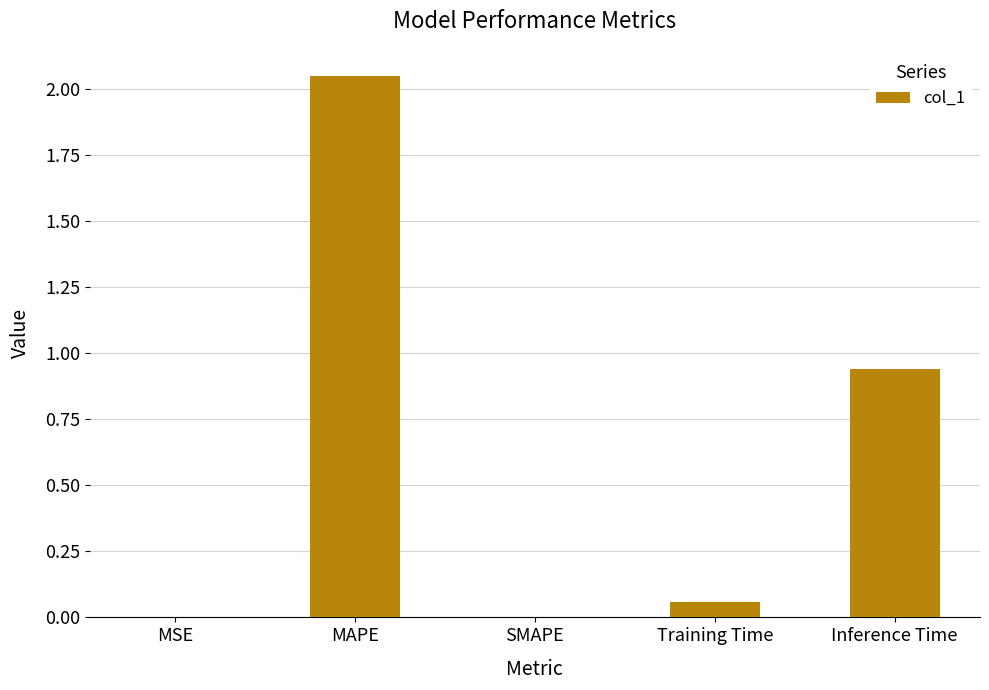

What is the average value?

0.6